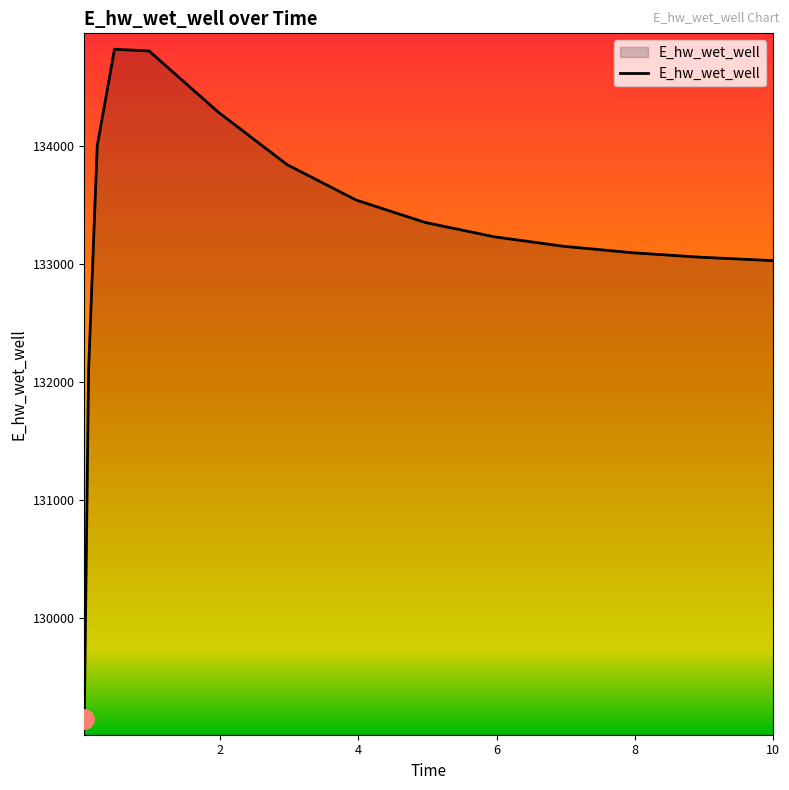

What is the difference between the maximum and minimum values?

5675.6